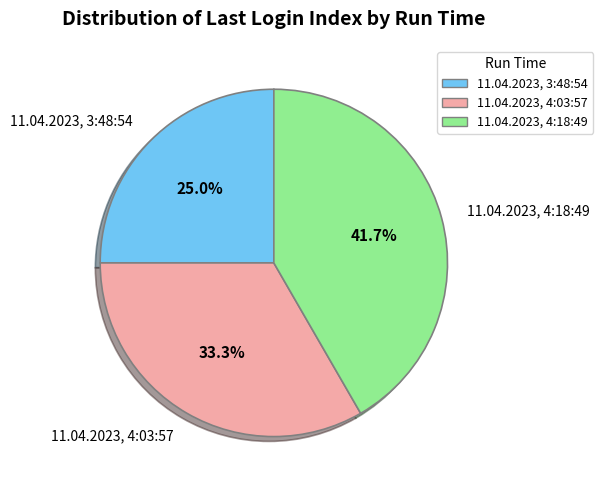

Which has a higher value, 11.04.2023, 3:48:54 or 11.04.2023, 4:03:57?

11.04.2023, 4:03:57